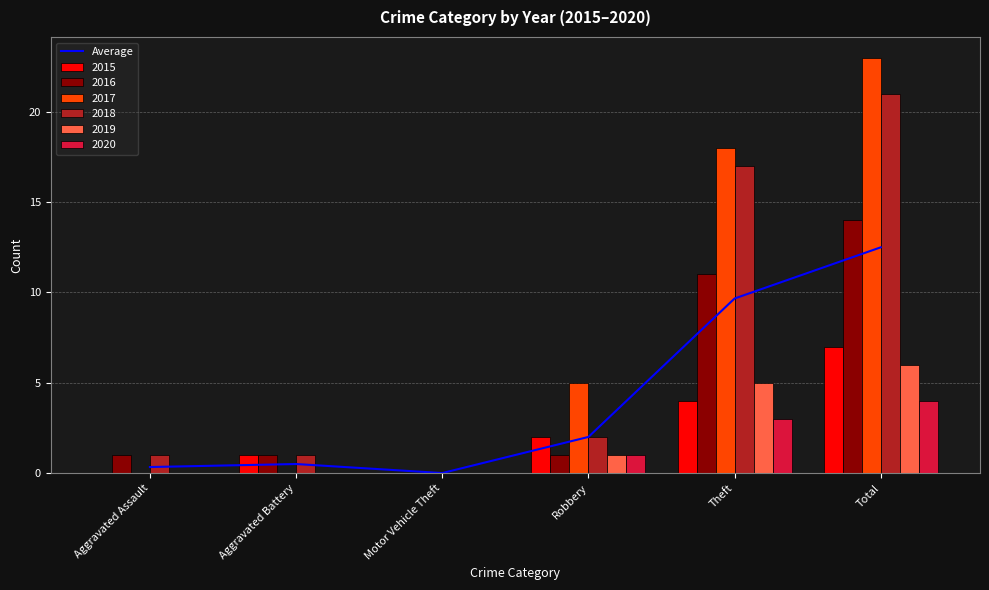

List the labels in order of value, smallest first.

Motor Vehicle Theft, Aggravated Assault, Aggravated Battery, Robbery, Theft, Total